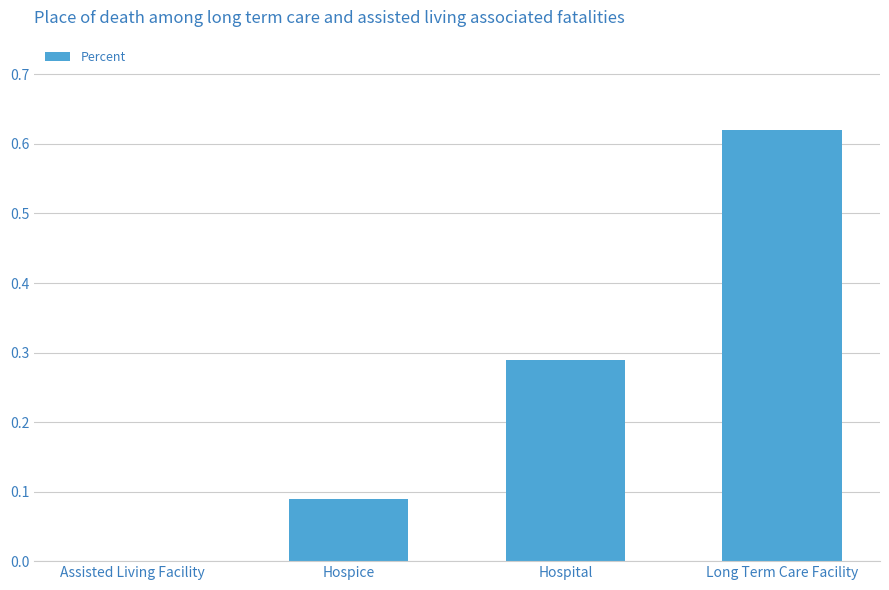

What is the sum of all values?

1.0